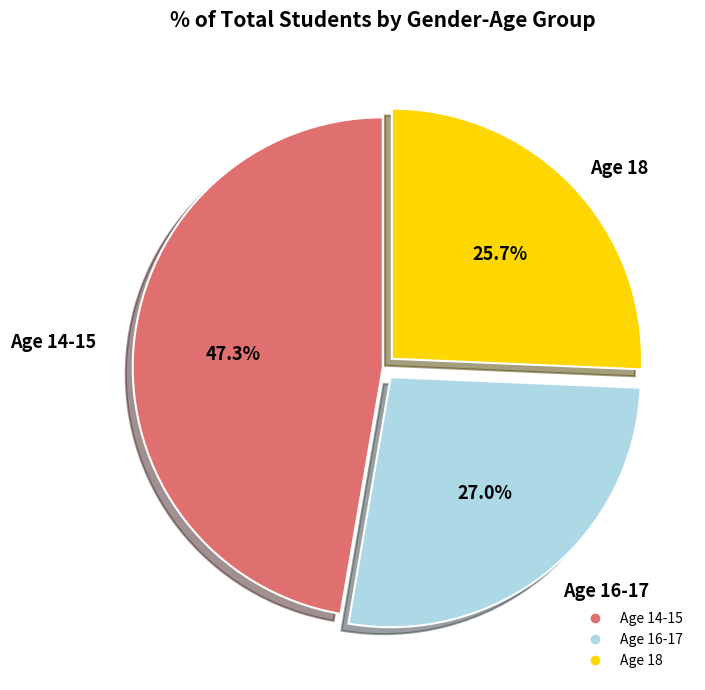

Is there any slice that represents more than half of the pie?

No